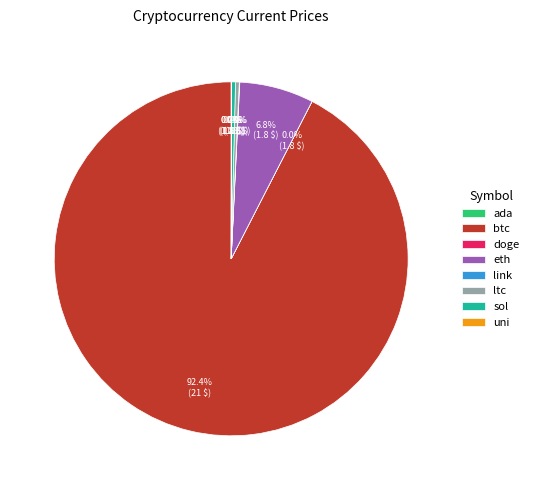

What is the largest slice in the pie chart?

btc